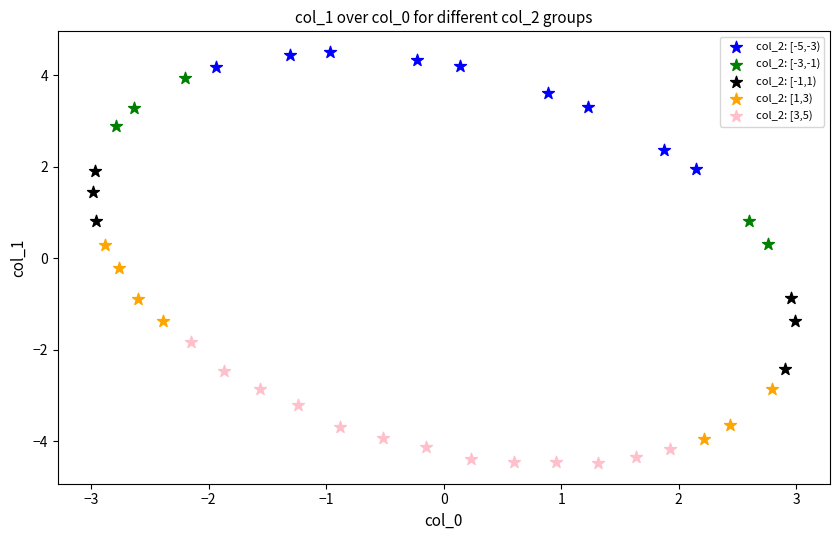

Which series reaches the maximum Y coordinate?

col_2: [-5,-3)